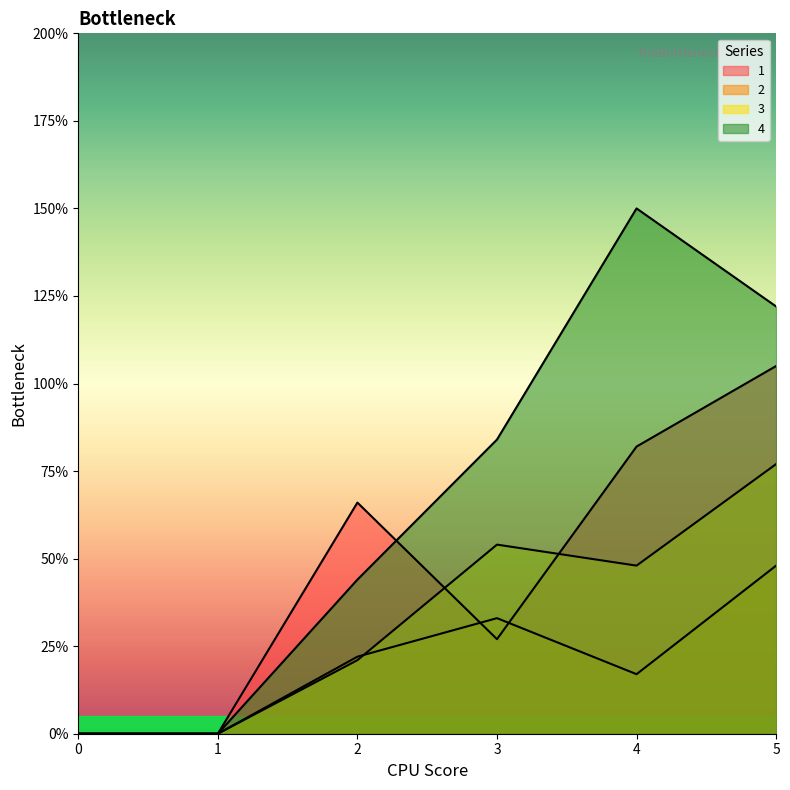

How many 2 values are between 0 and 33?

5